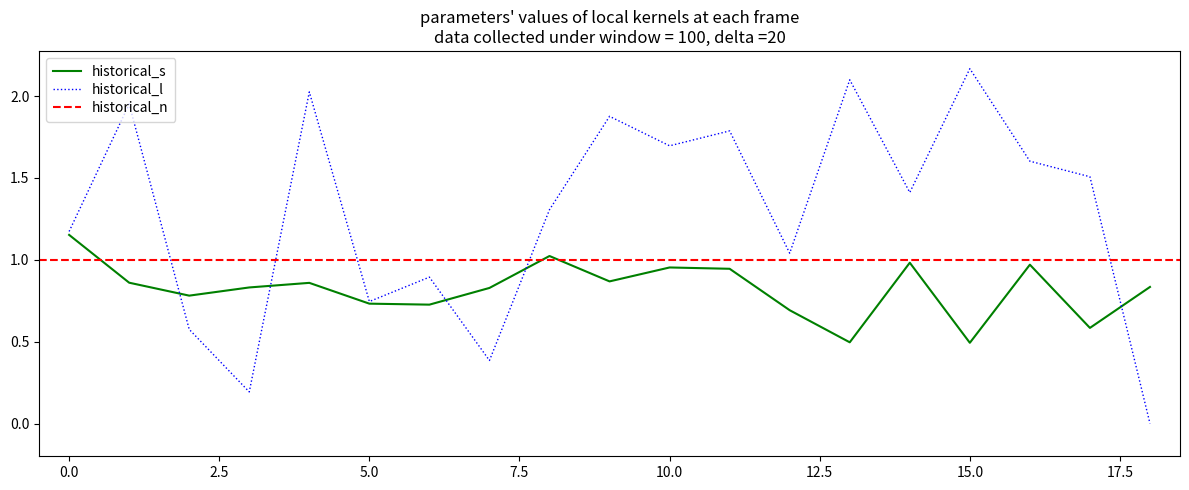

The historical_l series shows 0.6 at 15.0. True or false?

False